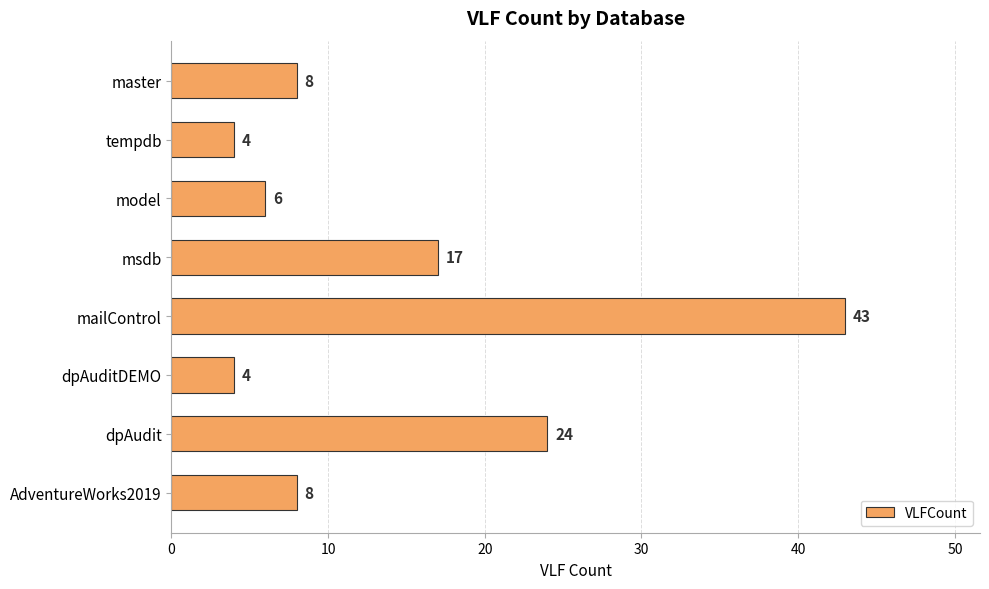

At which label is the value closest to 23?

dpAudit